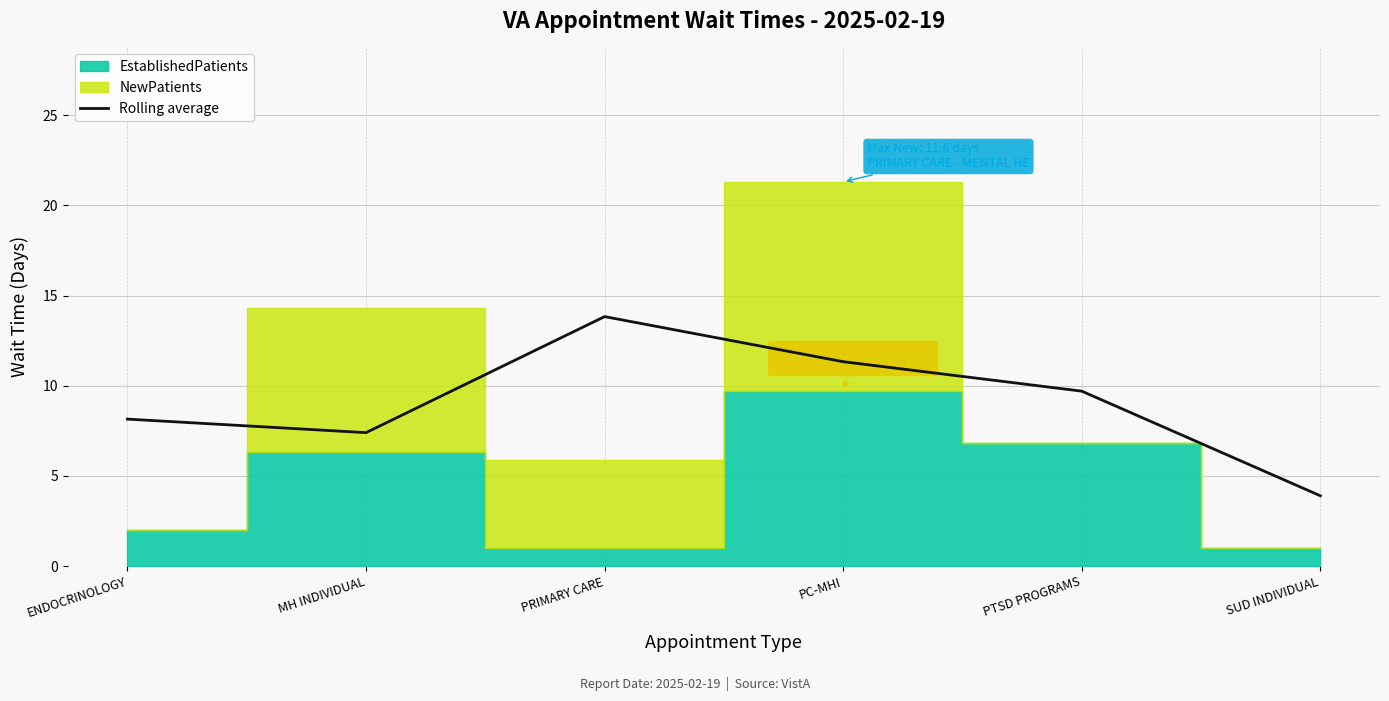

Reading right to left, extract all data points from this chart.

3.9	9.7	11.3	13.8	7.4	8.2